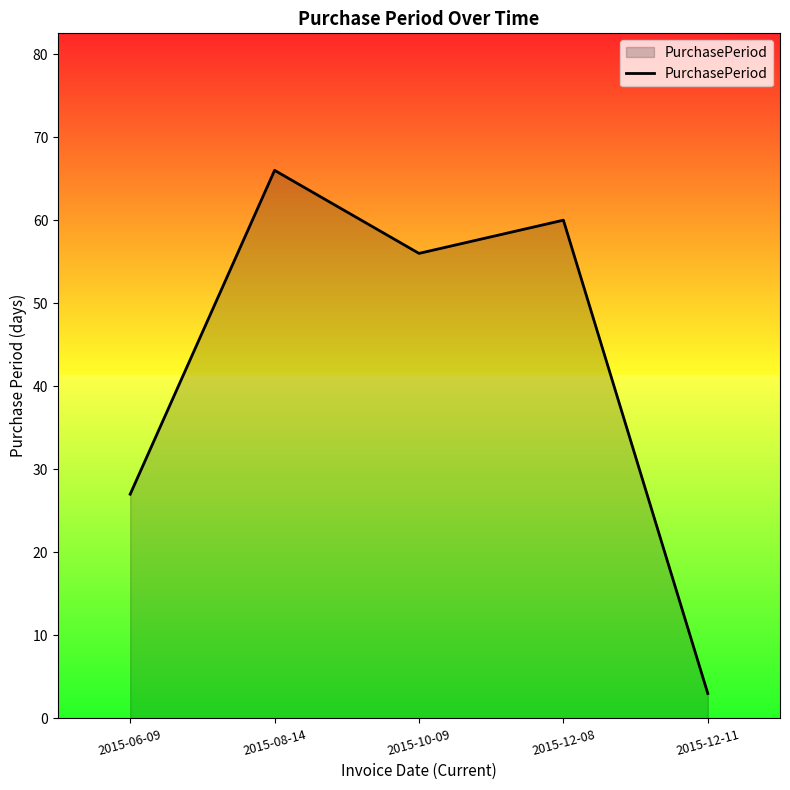

How many lines are shown in the chart?

1